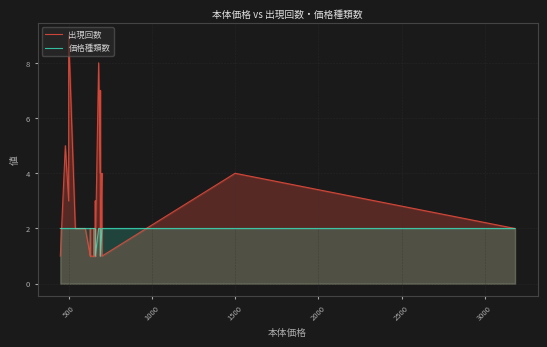

What is the label of the 38th point from the right?

1000